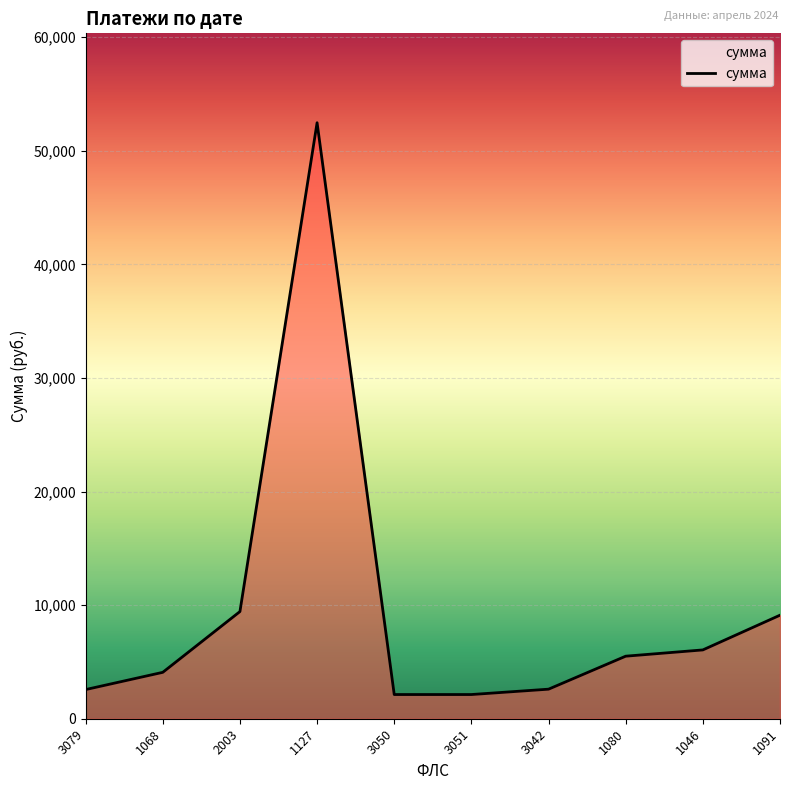

Is it true that the value at 3051 is 2130.1?

True